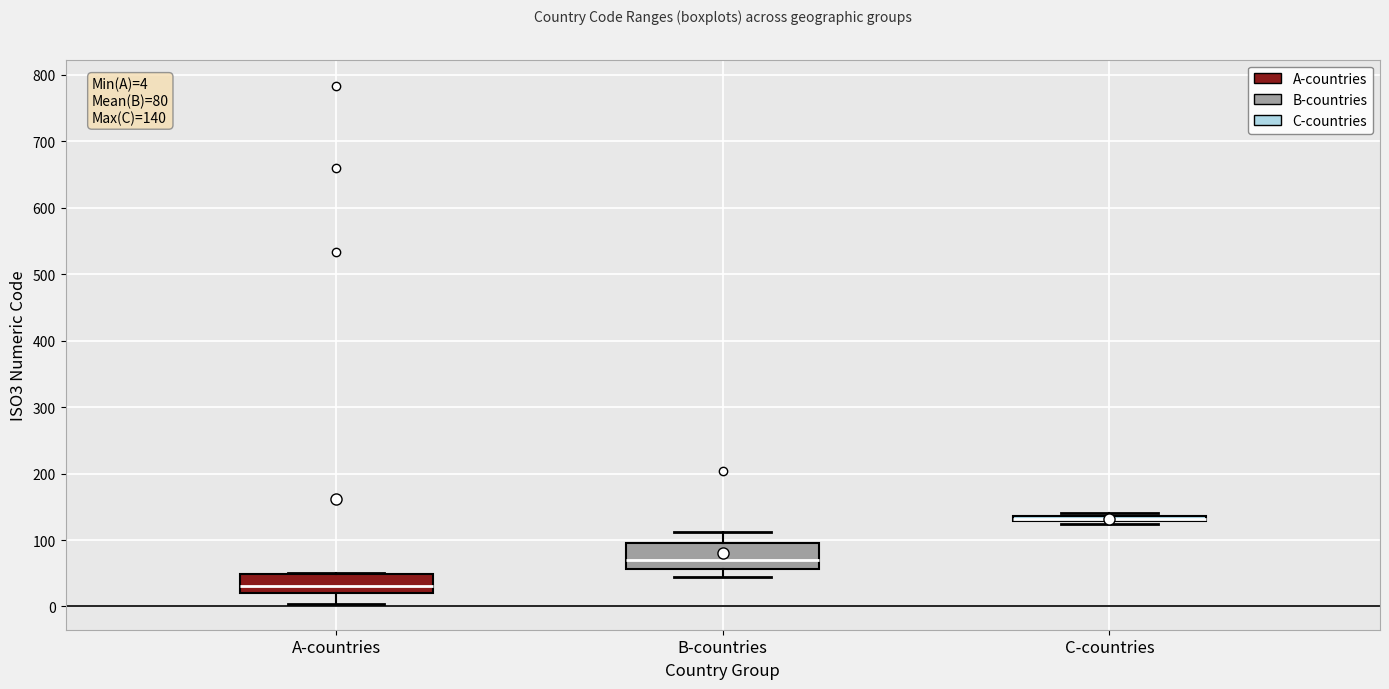

Which box's median line is the lowest?

A-countries